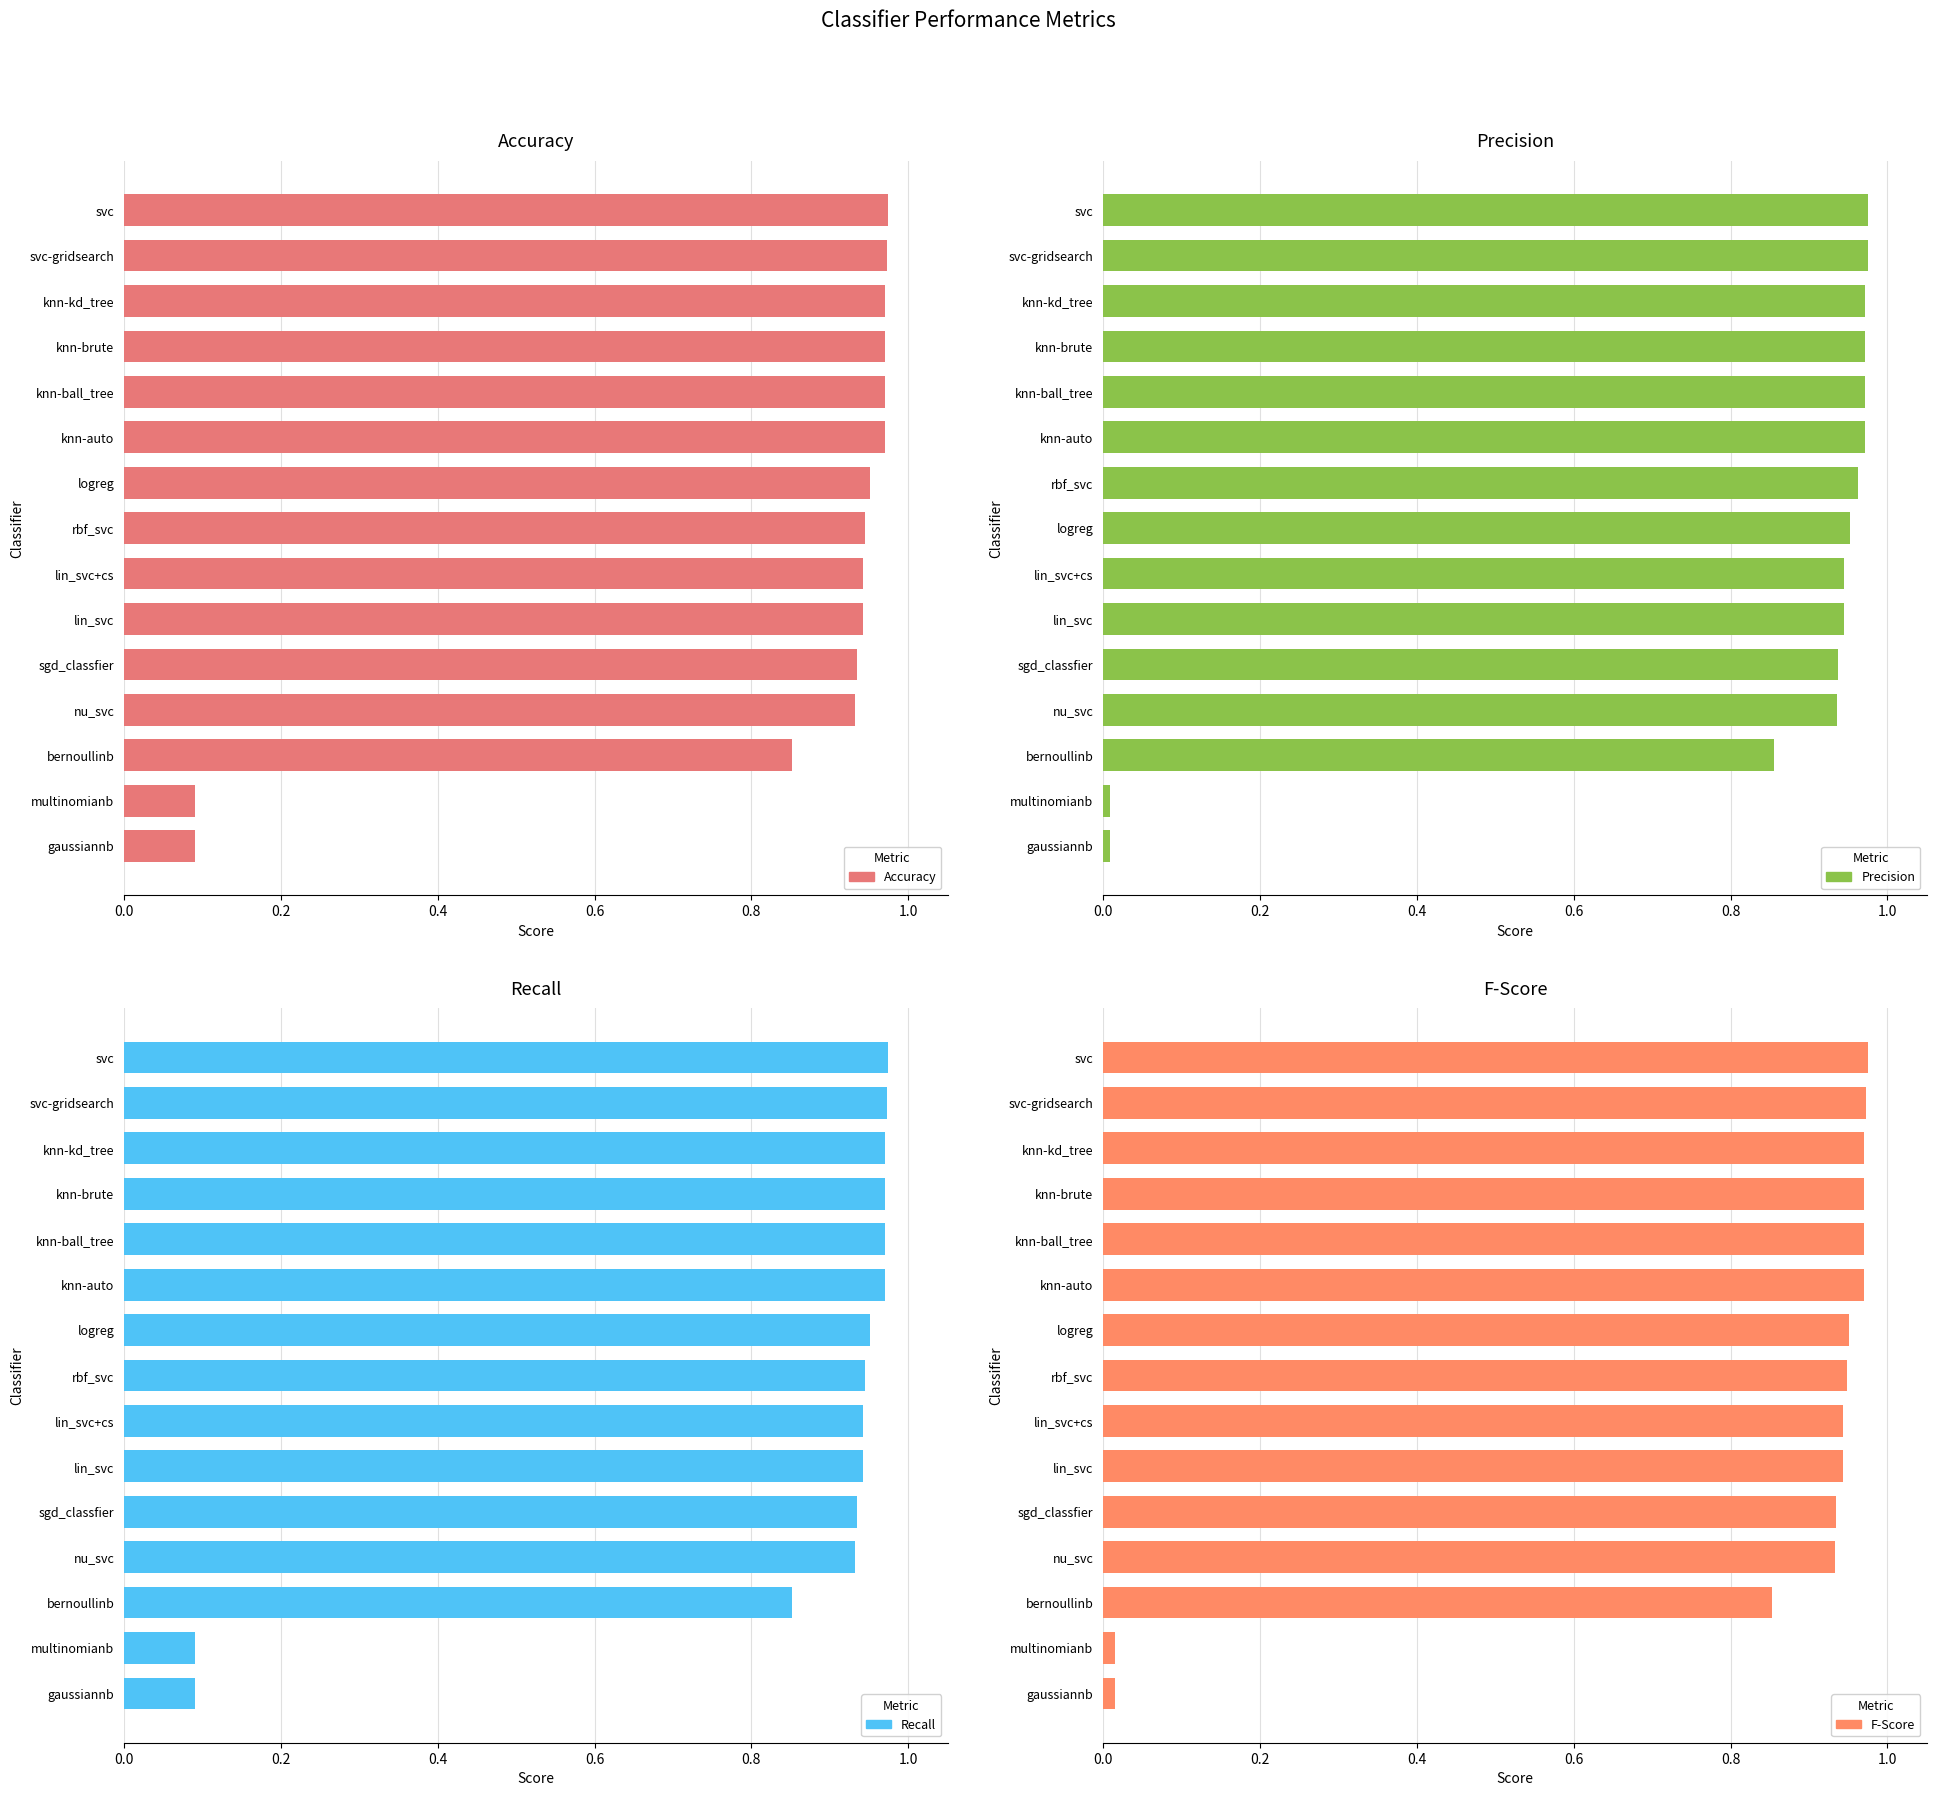

The Recall series shows 0.0 at multinomianb. True or false?

False